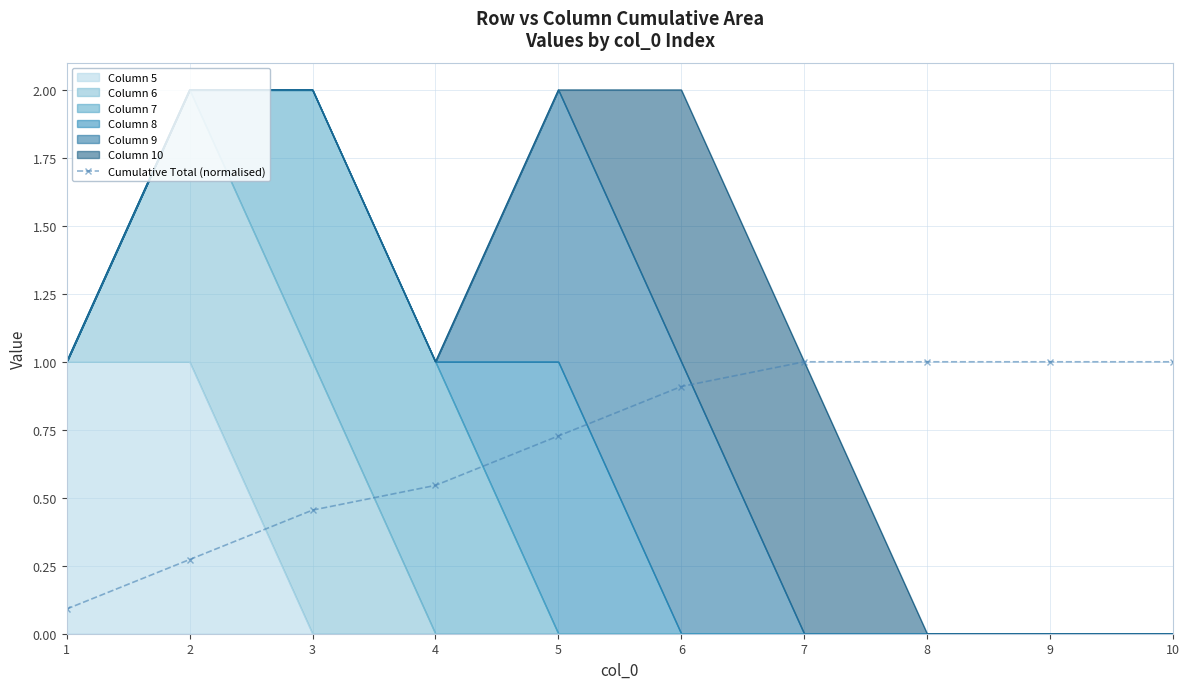

List the labels in order of value, smallest first.

1, 2, 3, 4, 5, 6, 7, 8, 9, 10